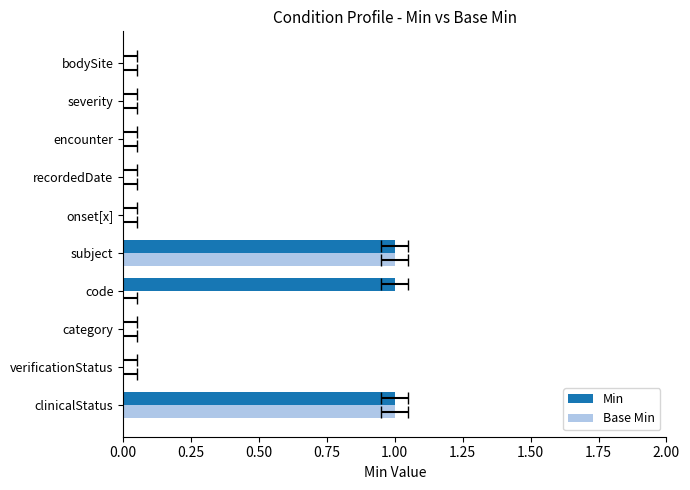

Between bodySite and recordedDate, which is larger?

bodySite